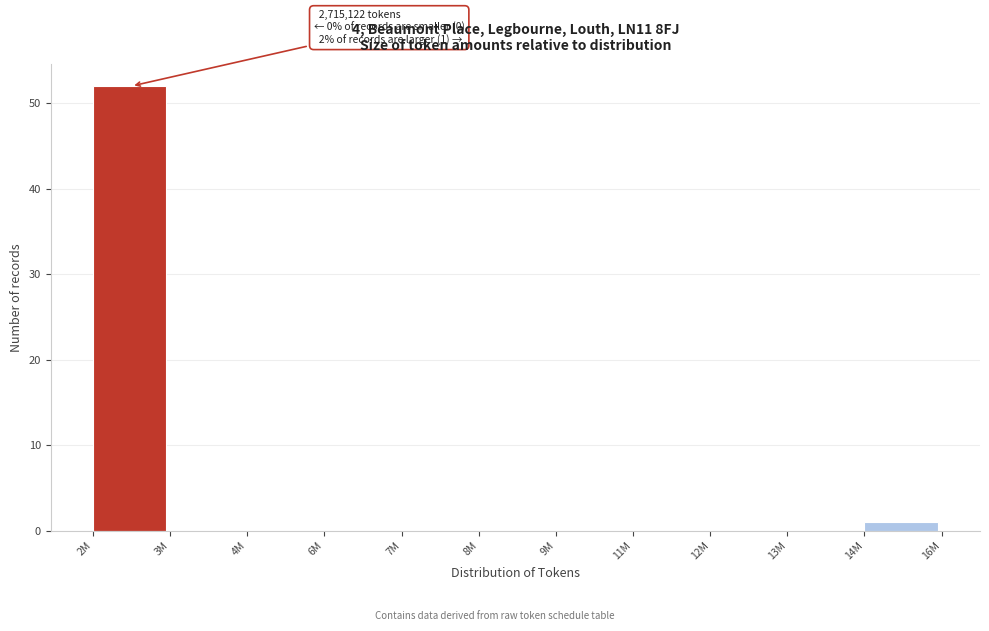

Reading left to right, extract all data points from this chart.

2M=52	3M=0	4M=0	6M=0	7M=0	8M=0	9M=0	11M=0	12M=0	13M=0	14M=1